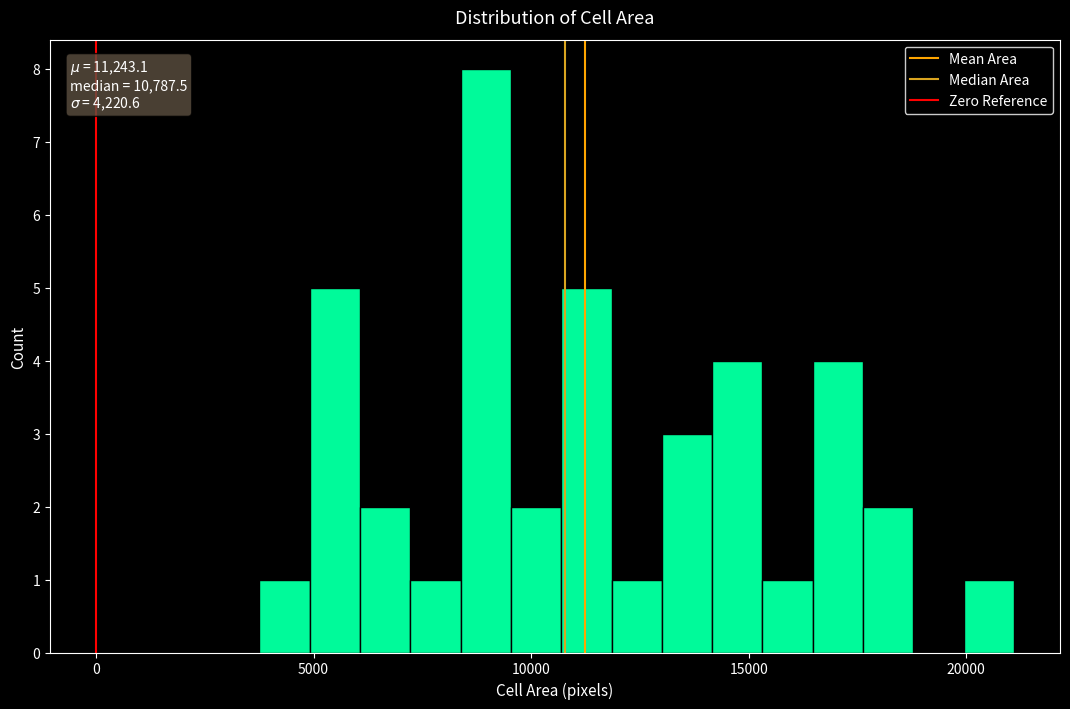

Around what value on the x-axis is the tallest bar? Give the approximate position of its centre, as read against the axis.

9000